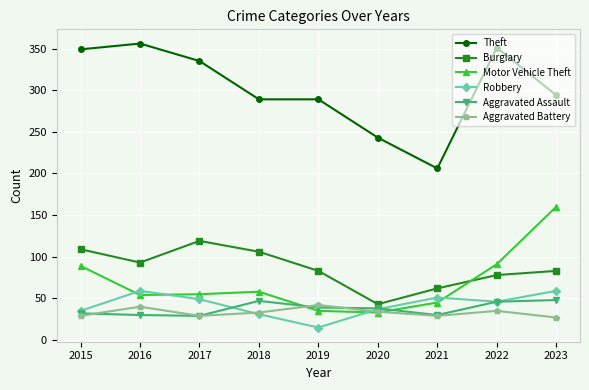

True or false: Motor Vehicle Theft and Theft intersect in this chart.

False